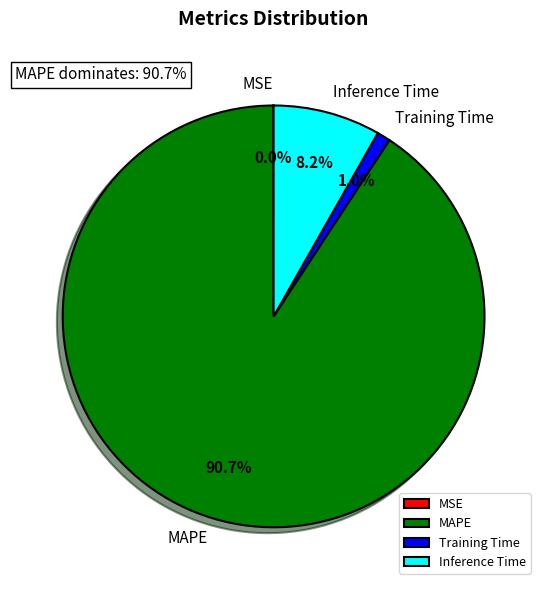

Do Inference Time and Training Time together represent more than half of the pie?

No